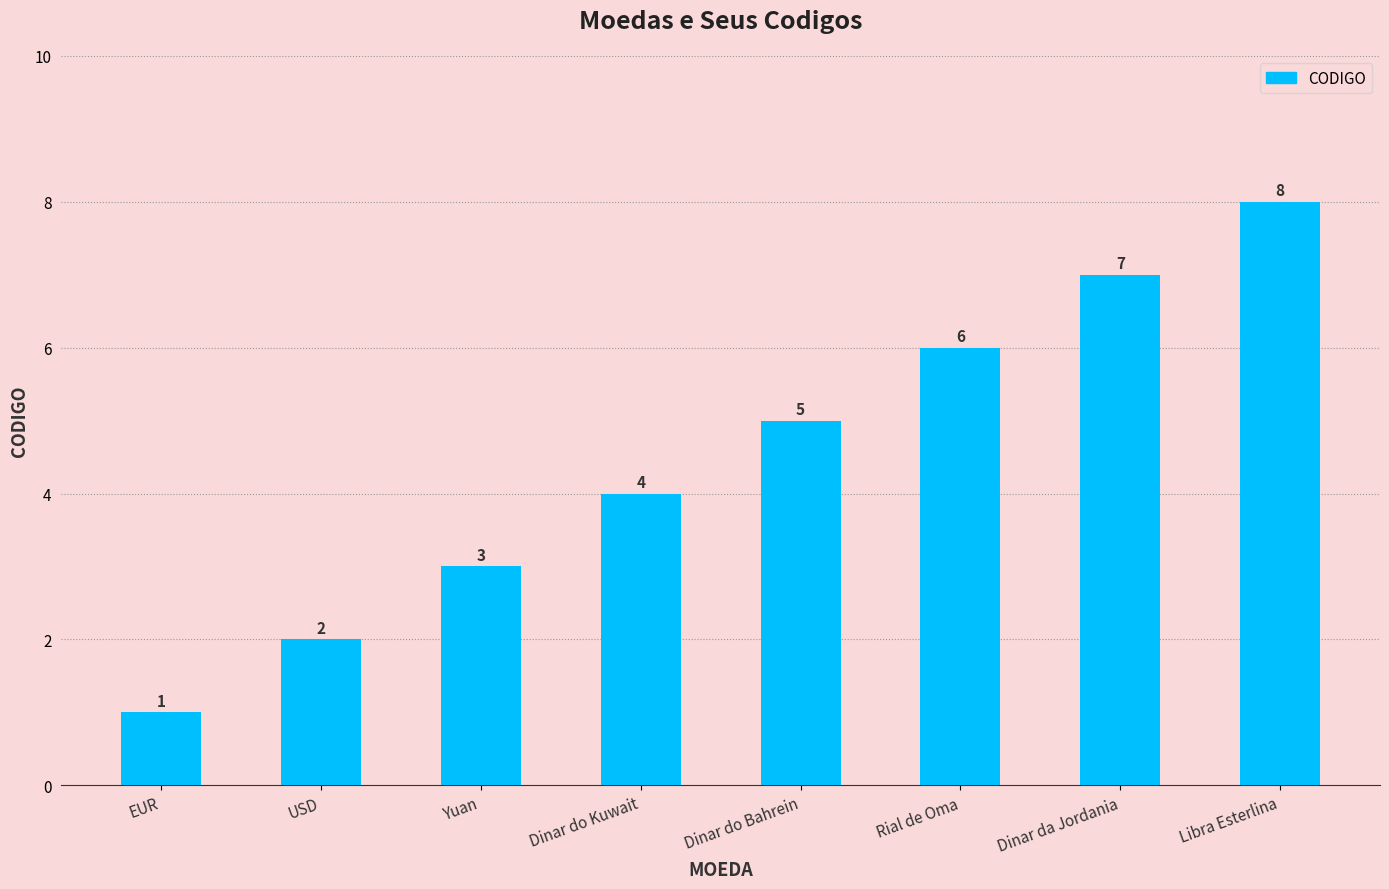

At which category does the chart reach its peak across all series?

Libra Esterlina